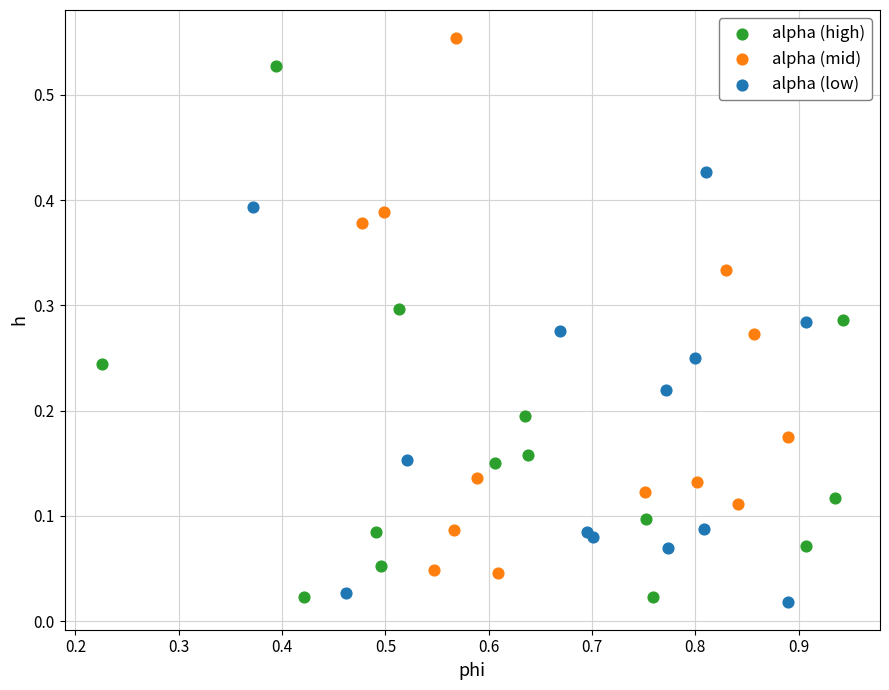

Which series contains the highest Y value?

alpha (mid)